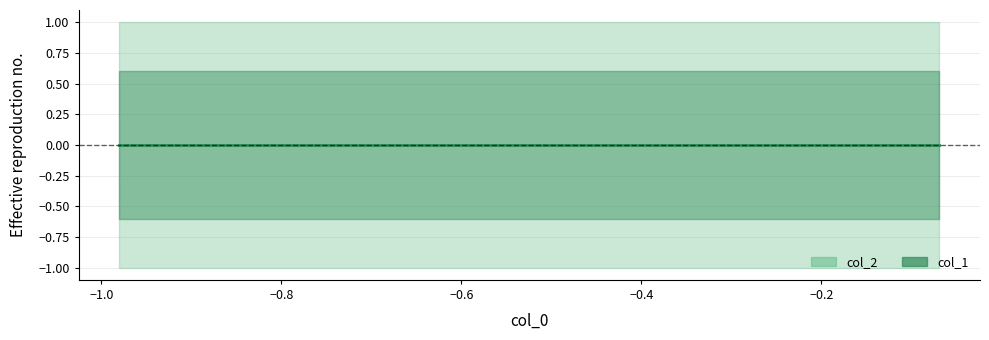

Which series has the largest total across all categories?

col_2